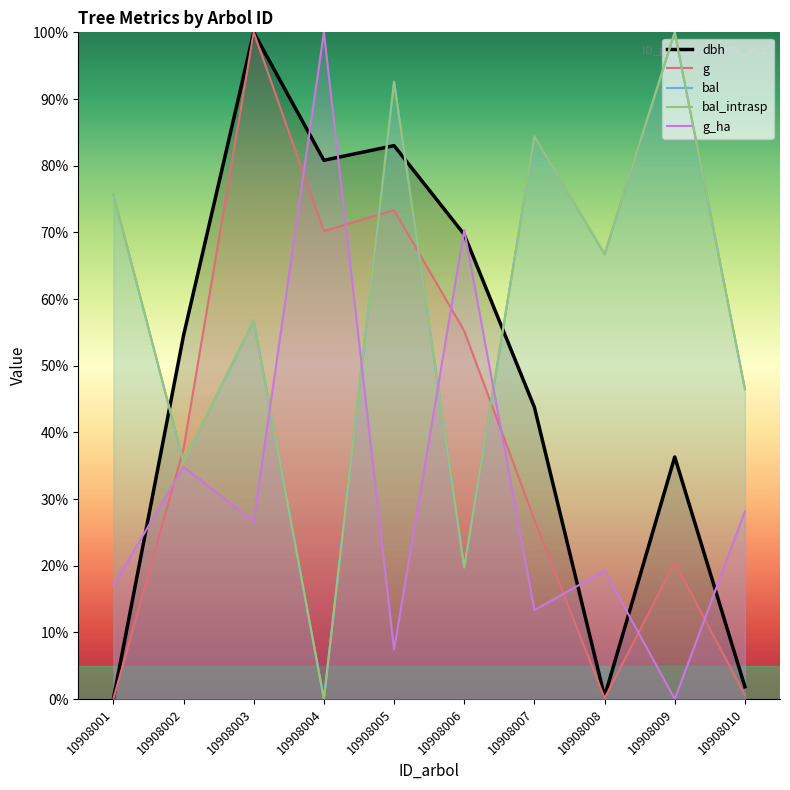

Where is the first local minimum for bal?

10908002